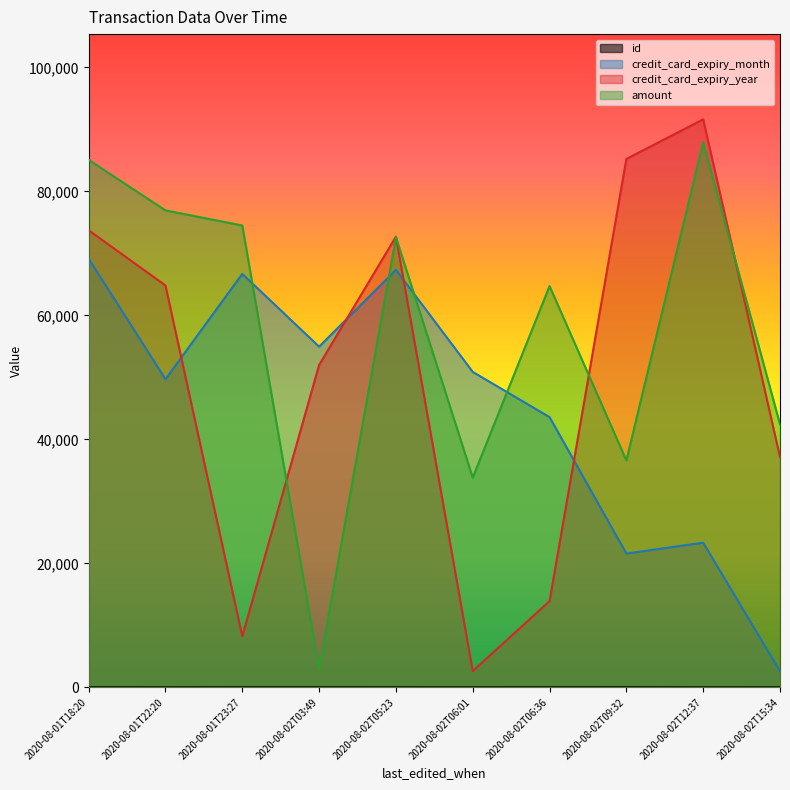

True or false: id and credit_card_expiry_month cross at least once.

False